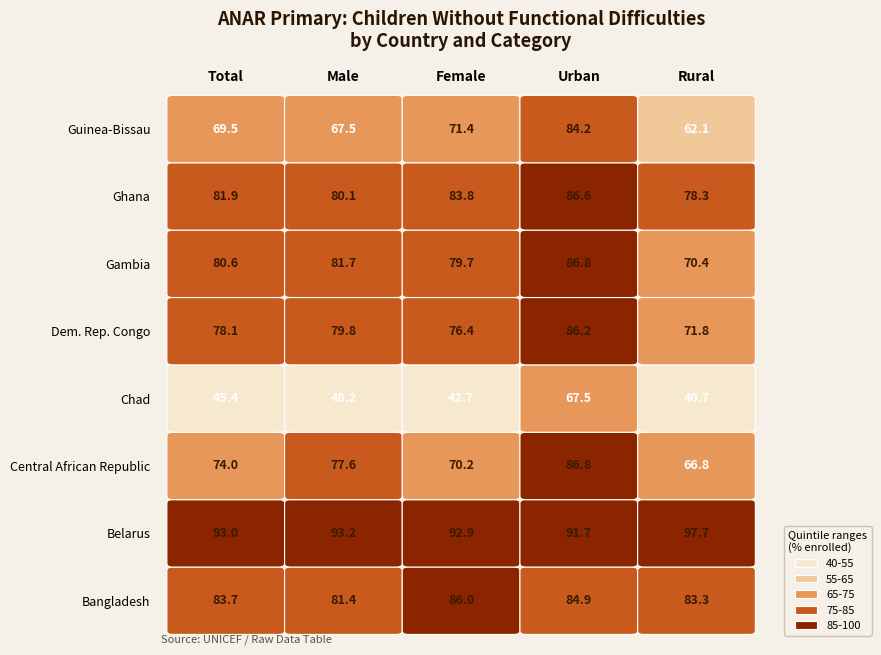

Which has a higher value, Male or Female?

Female